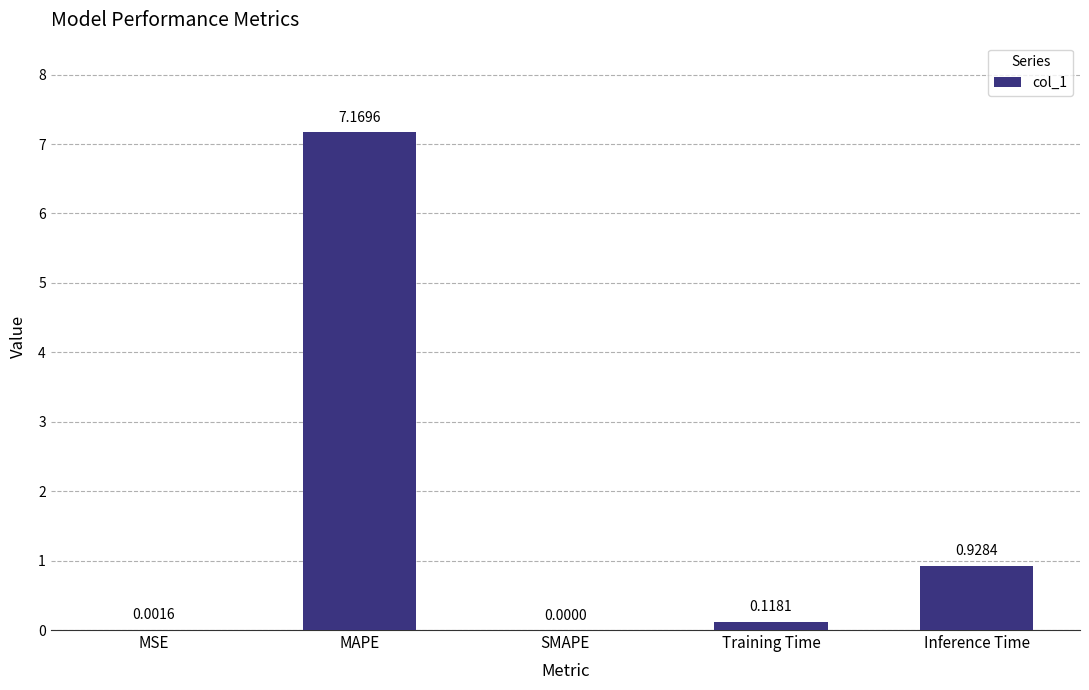

What is the average value?

1.6